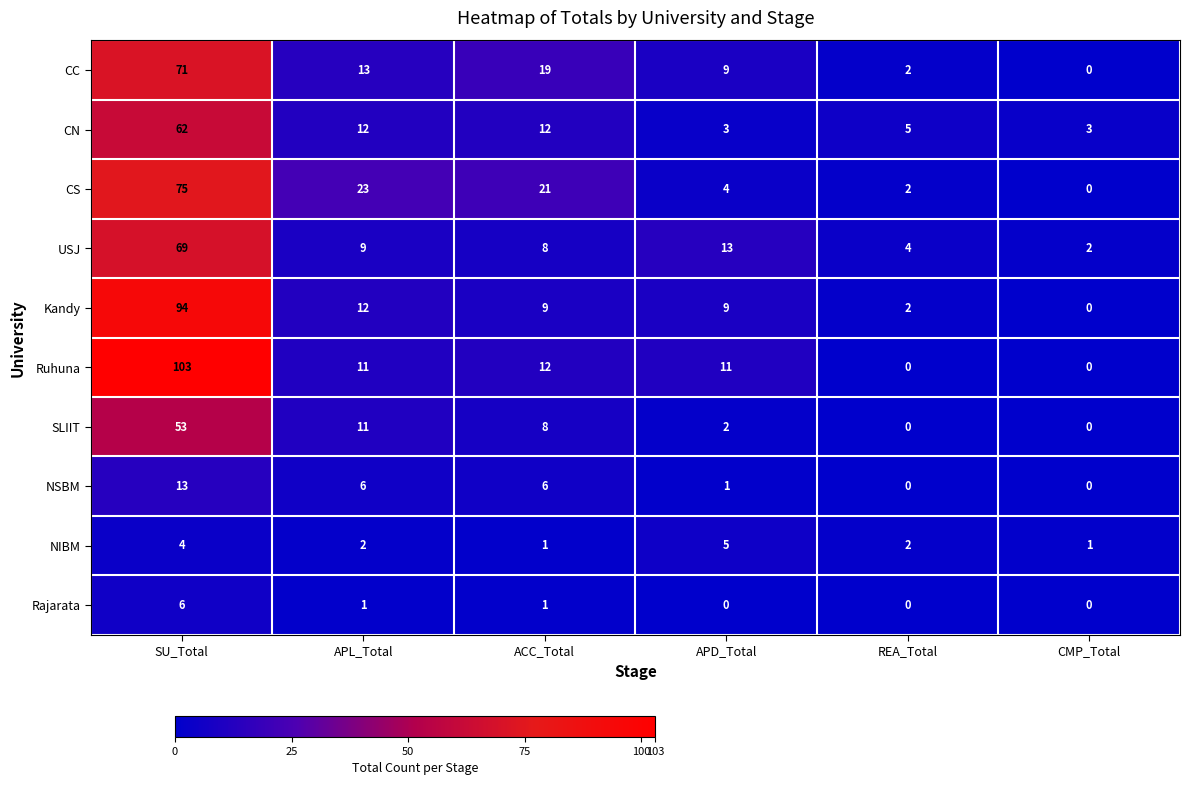

Rank the series by their maximum value, from highest to lowest.

Ruhuna, Kandy, CS, CC, USJ, CN, SLIIT, NSBM, Rajarata, NIBM